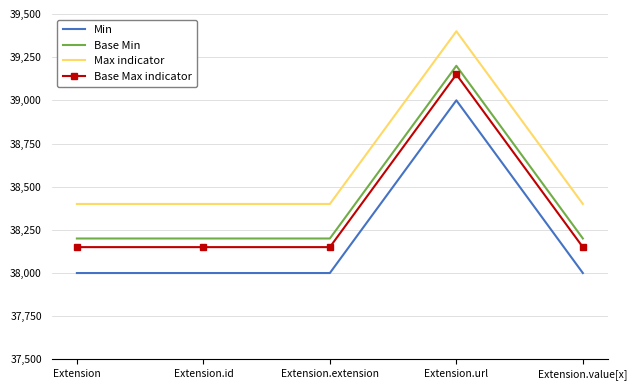

True or false: Min has a value of 38000 at Extension.id.

True